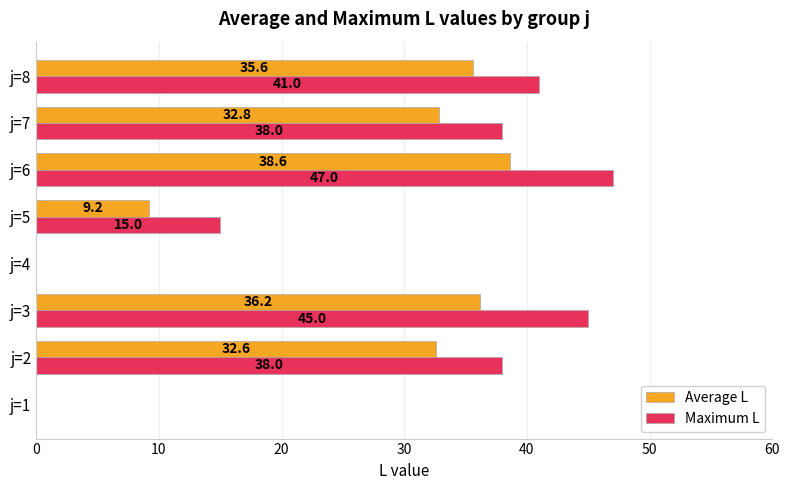

Which series changed the most between j=6 and j=8?

Maximum L